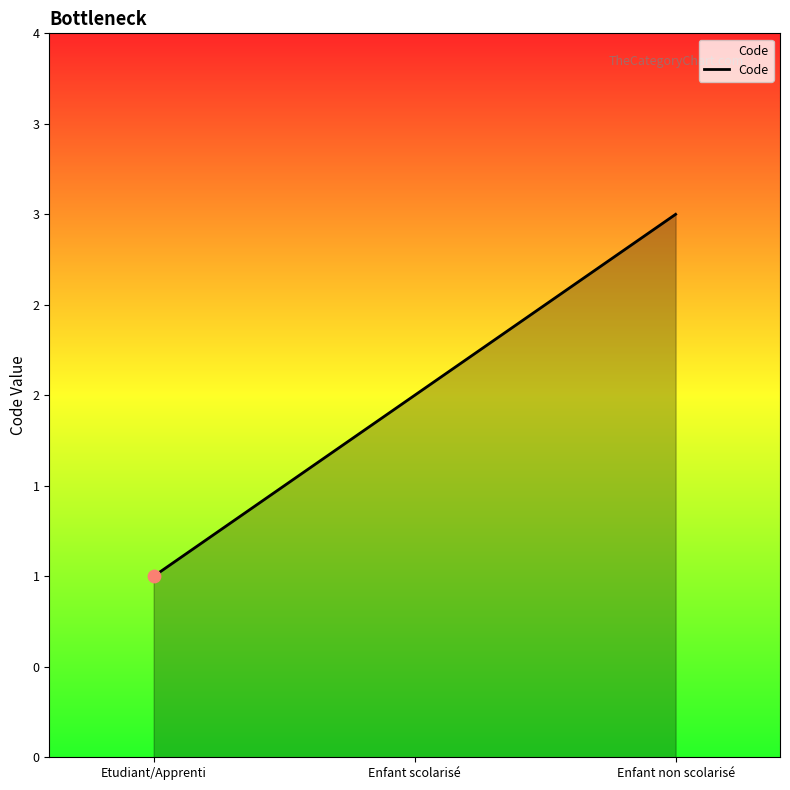

Approximately how many times larger is the value at Enfant non scolarisé compared to Etudiant/Apprenti?

3.0